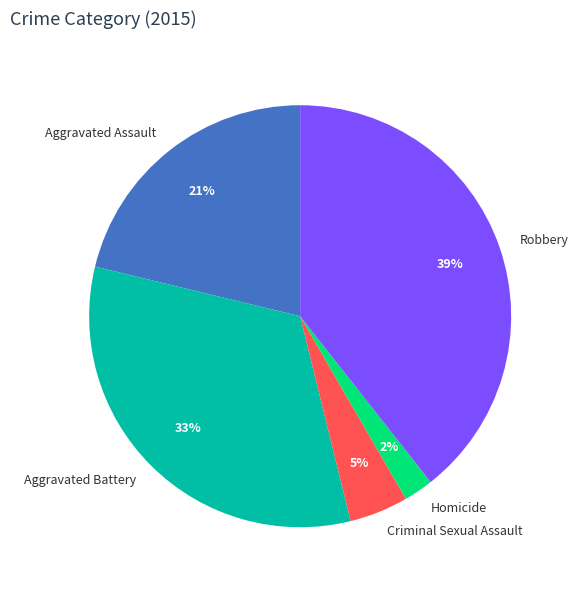

What percentage is the Robbery slice, to the nearest percent?

39%